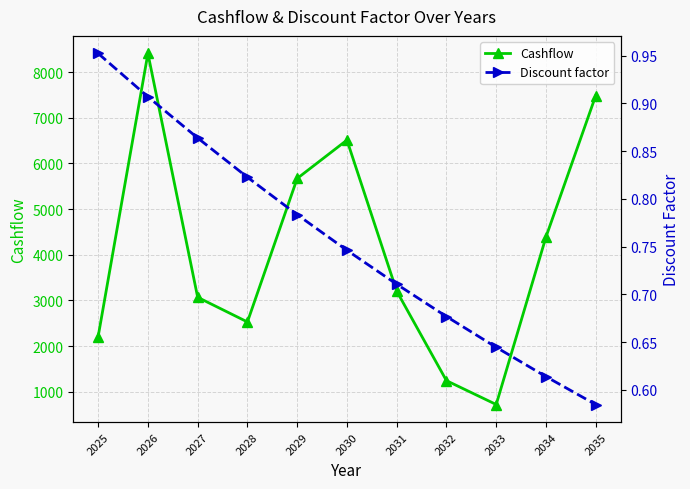

True or false: Cashflow and Discount factor cross at least once.

False